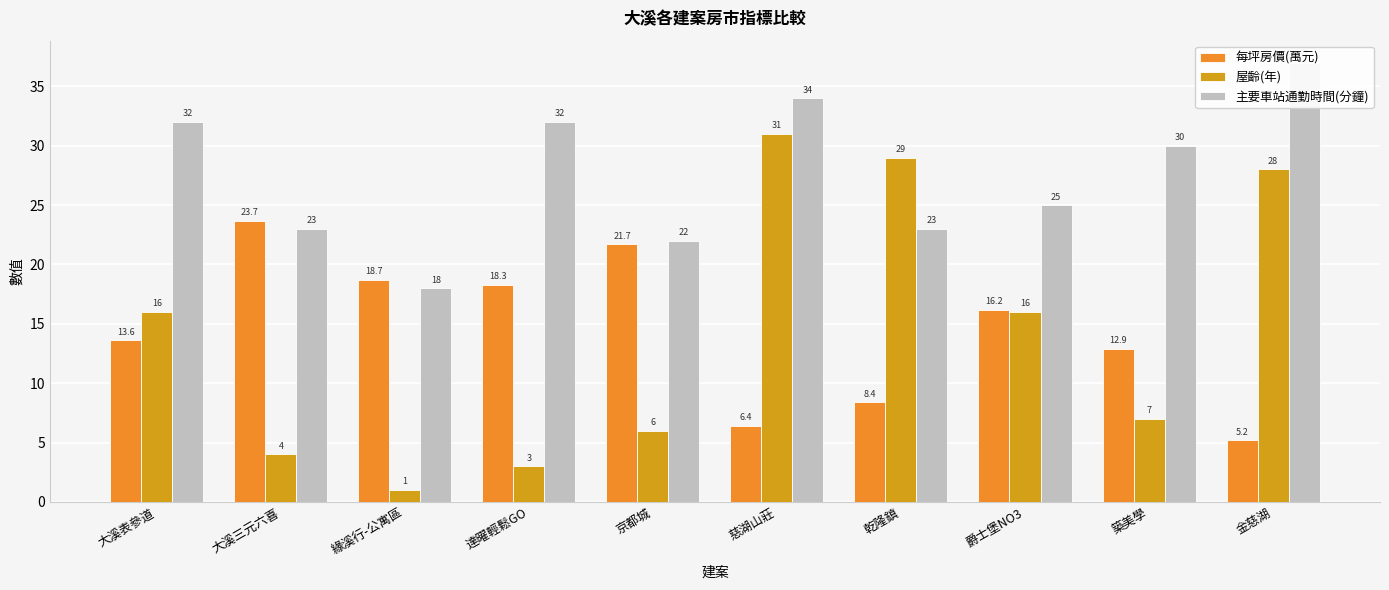

Are the bars grouped side by side (vs. stacked)?

Yes